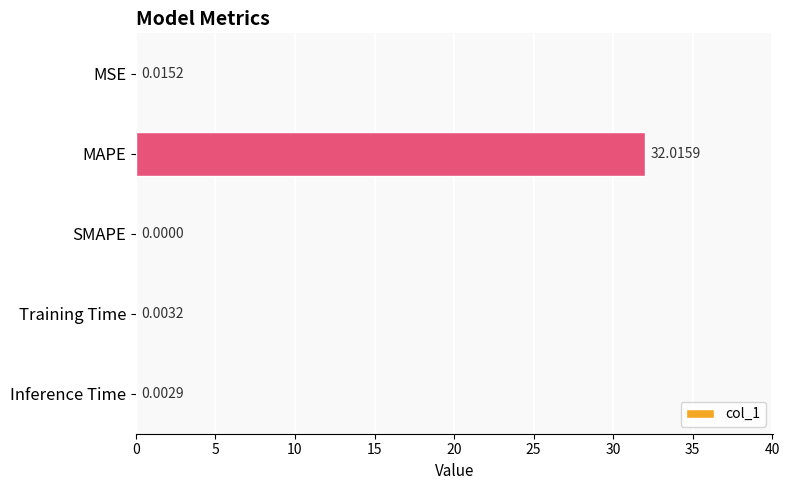

Are the bars grouped side by side (vs. stacked)?

No